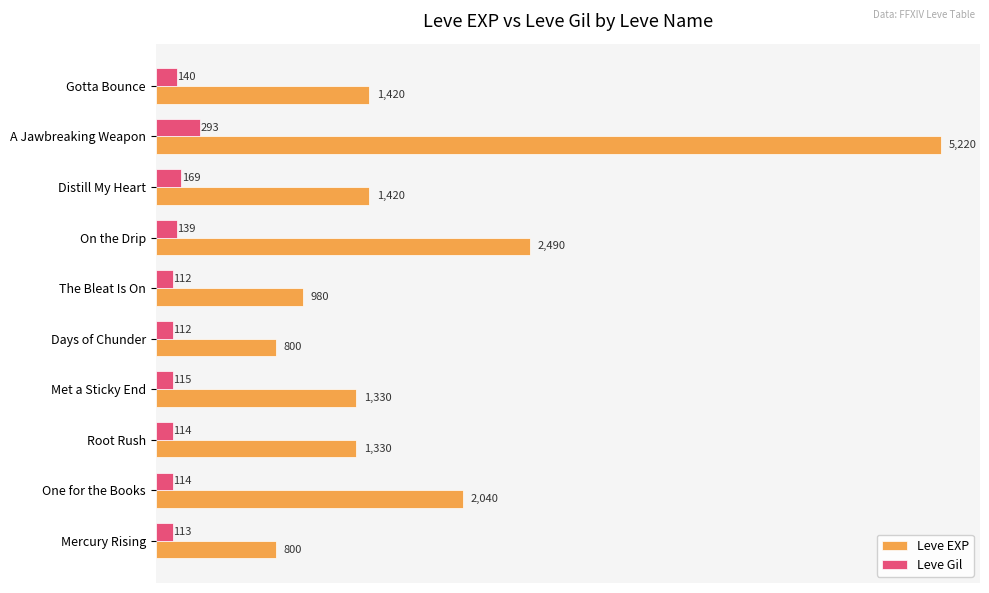

What is the greatest value displayed?

5220